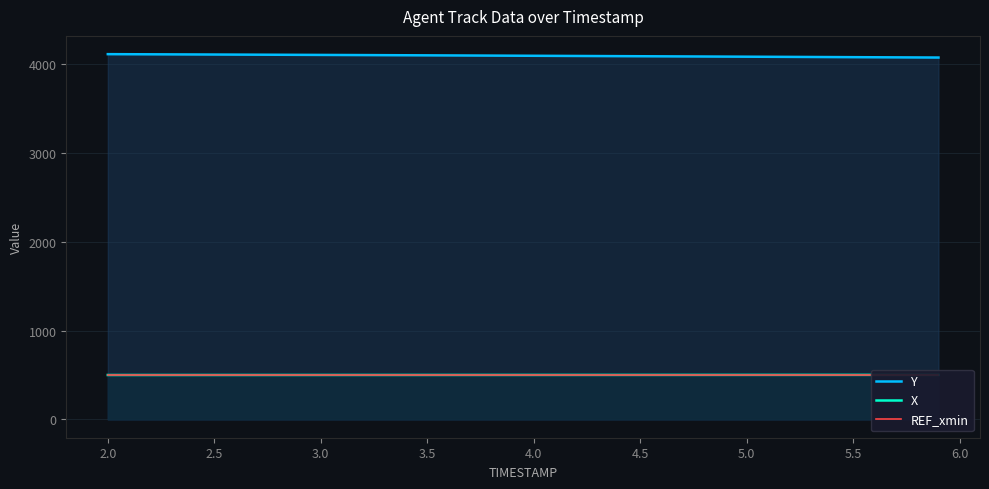

How many lines are shown in the chart?

3